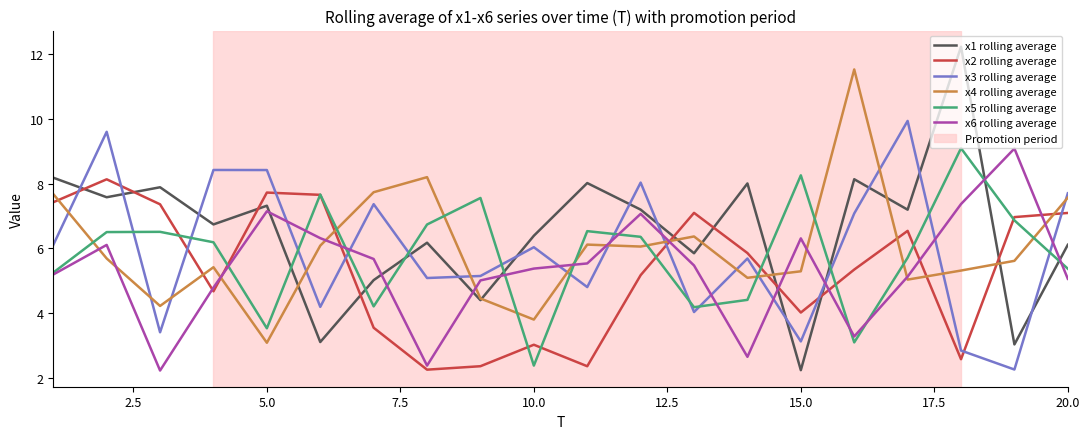

What is the difference between the maximum and minimum values in the x3 rolling average series?

7.7